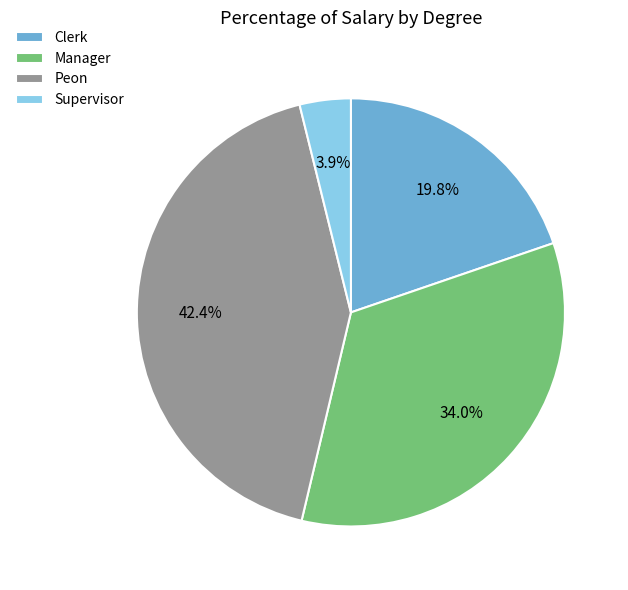

Does Clerk represent more than half of the total?

No